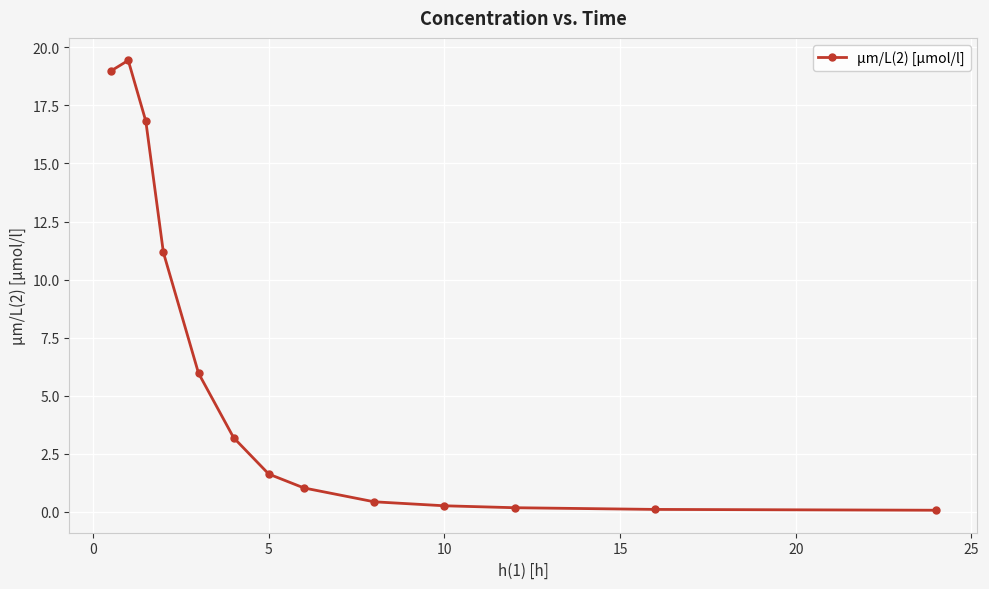

What is the average value?

6.1